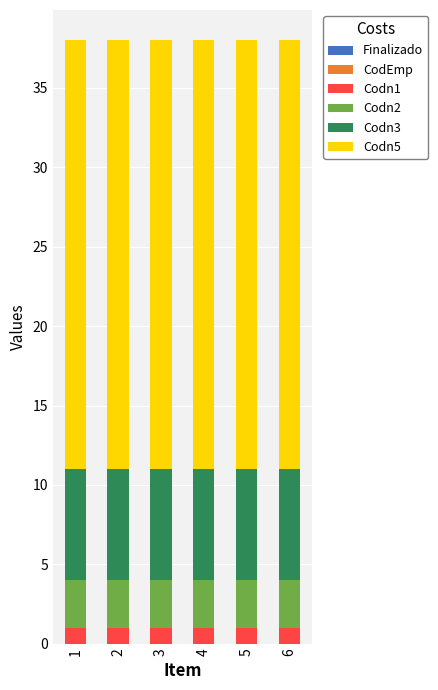

Are the bars horizontal?

No